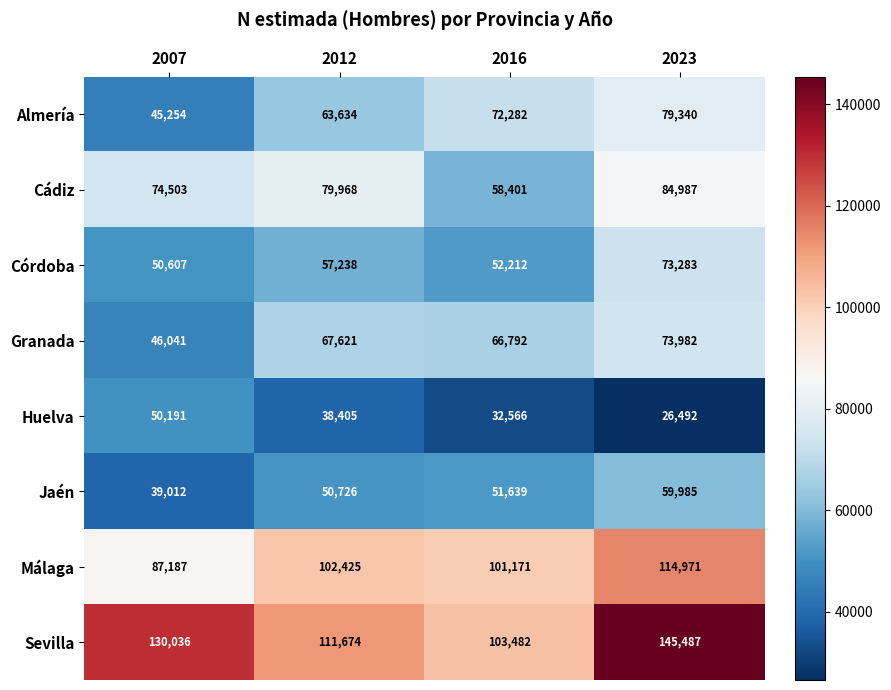

At 2007, list the series in order from smallest to largest.

Jaén, Almería, Granada, Huelva, Córdoba, Cádiz, Málaga, Sevilla